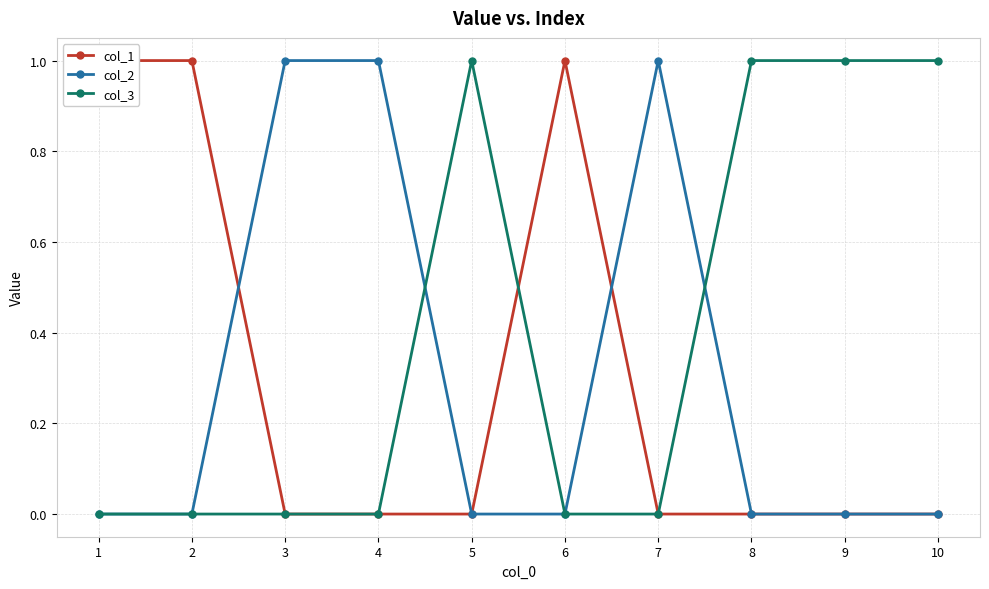

What is the difference between the second highest and minimum values in the col_1 series?

1